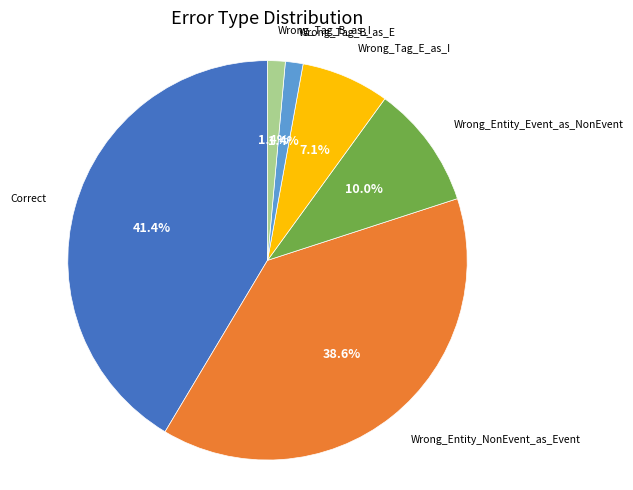

Is there any slice that represents more than half of the pie?

No